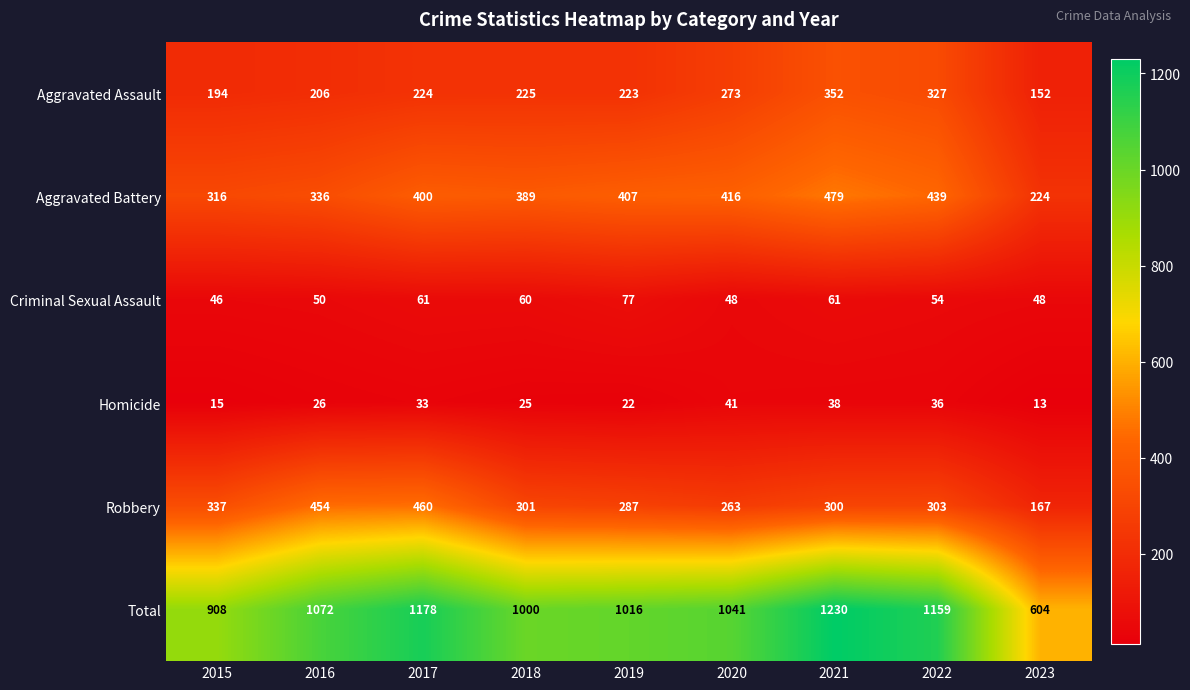

Which series changed the most between 2019 and 2021?

Total